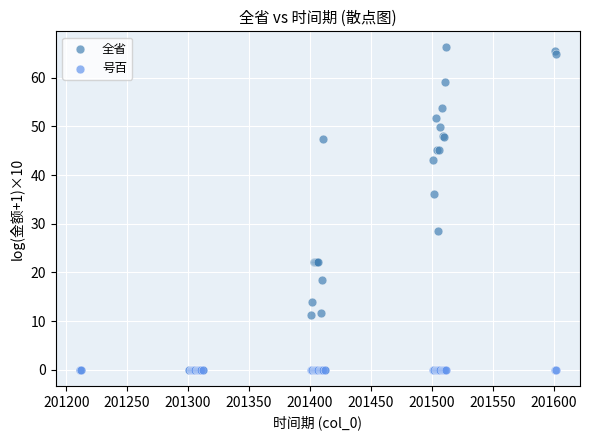

Across all series, what Y value is closest to 33?

36.0